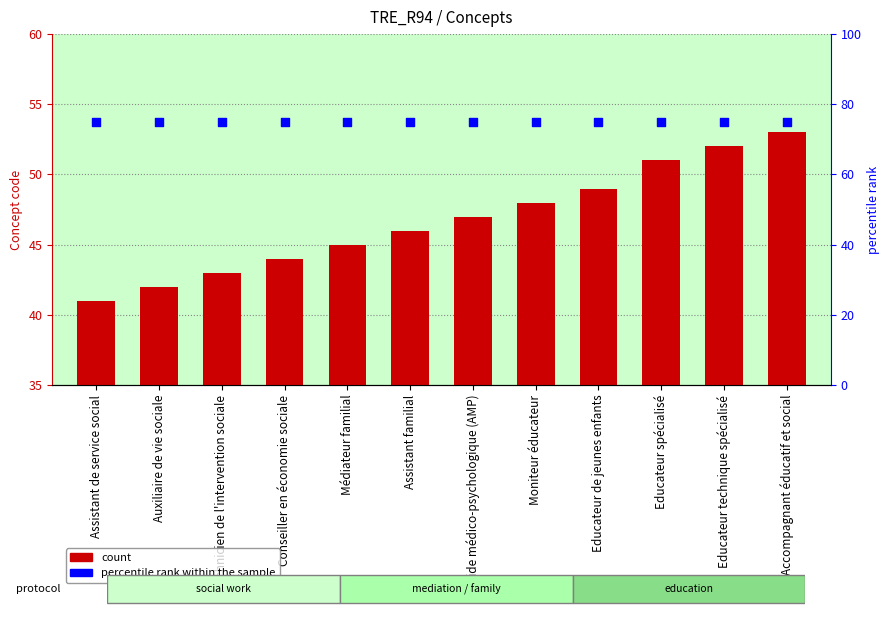

Which series contains the lowest Y value?

Concept